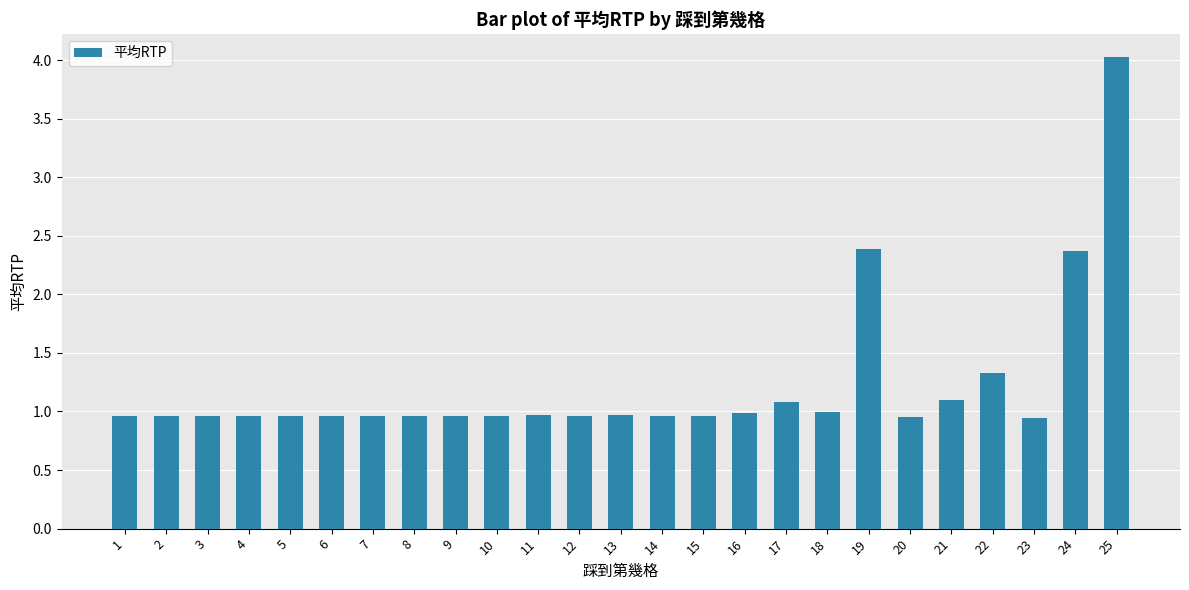

Between 5 and 17, which is larger?

17